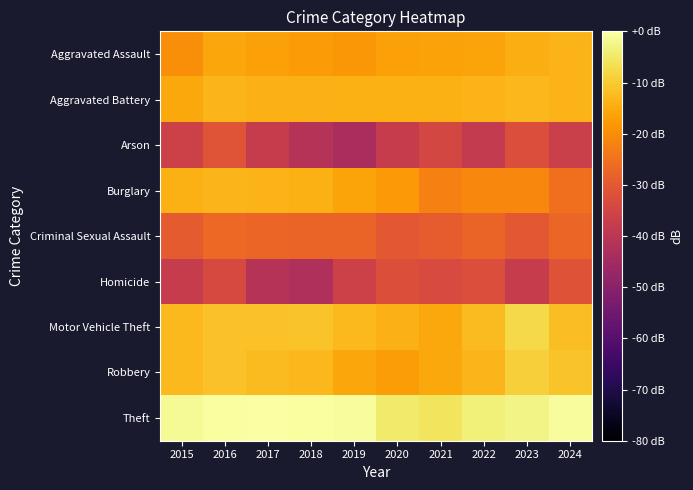

Between 2019 and 2020, which is larger?

2020